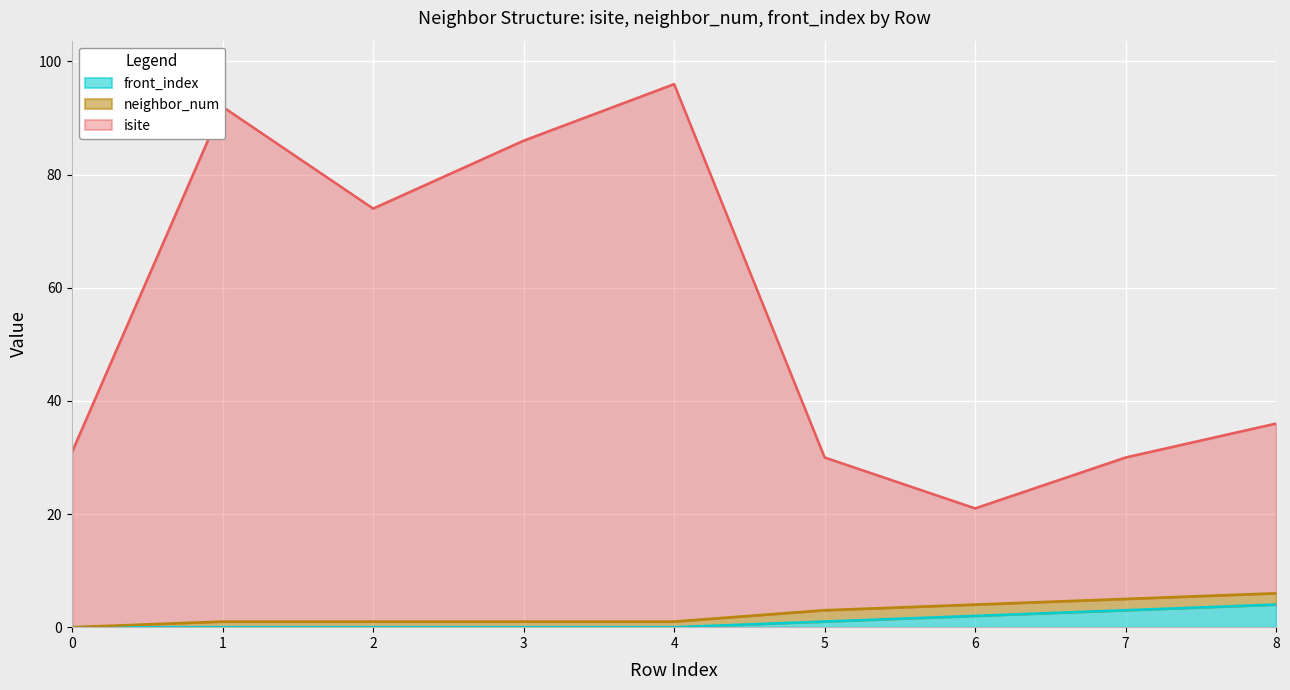

The value of front_index at 8 is 6. True or false?

False